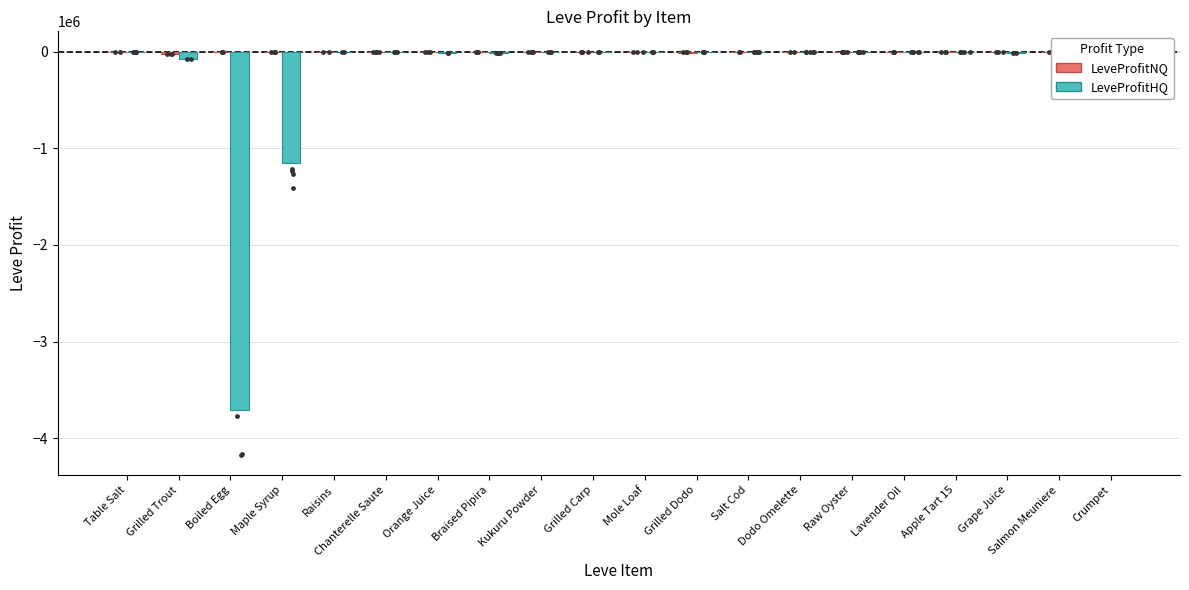

What are all the series names shown in the legend?

LeveProfitNQ, LeveProfitHQ